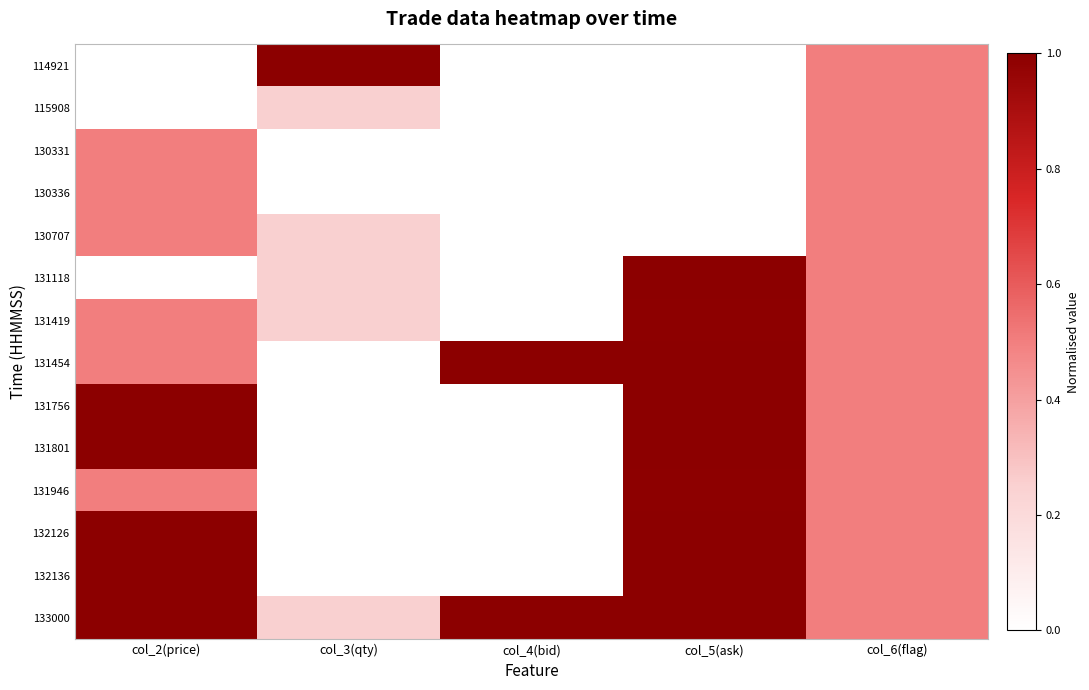

Between col_6(flag) and col_4(bid), which is larger?

col_6(flag)